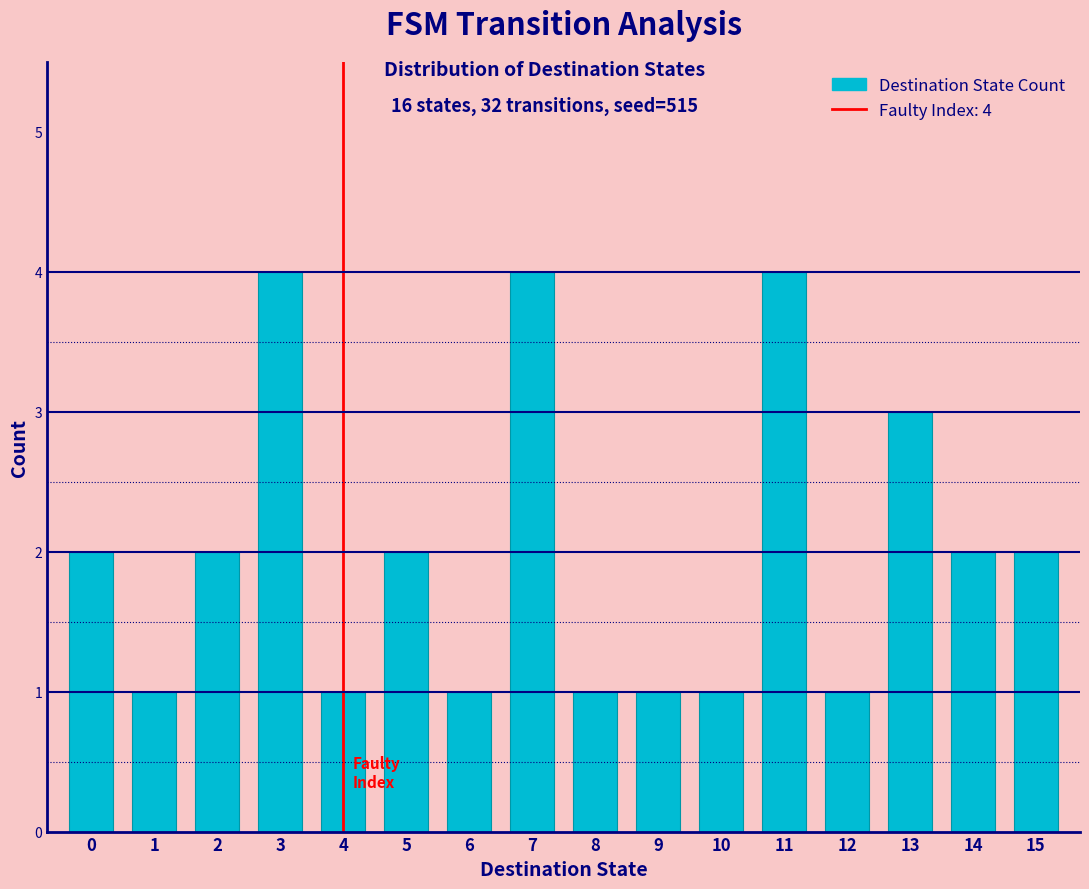

Reading left to right, extract all data points from this chart.

0=2	1=1	2=2	3=4	4=1	5=2	6=1	7=4	8=1	9=1	10=1	11=4	12=1	13=3	14=2	15=2